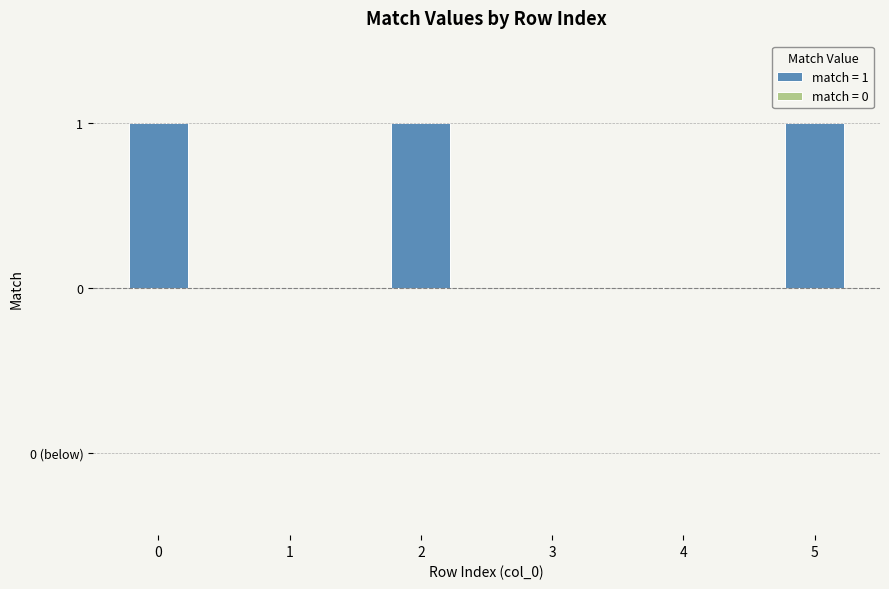

Count the number of data series in this chart.

1